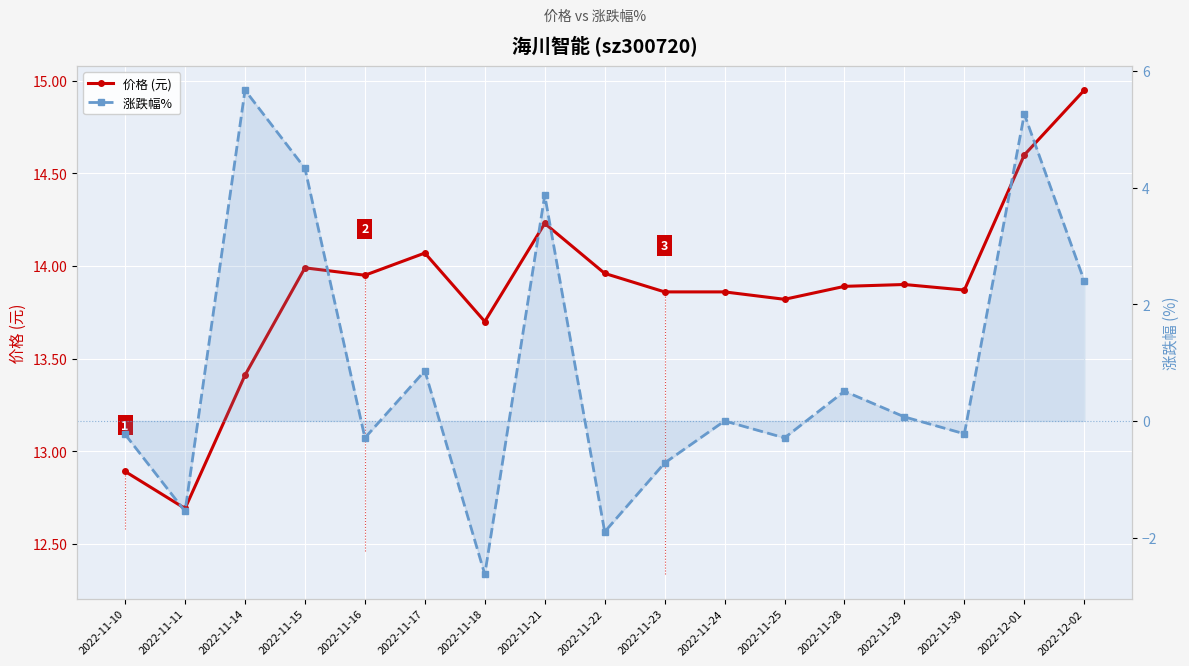

True or false: 价格 (元) has more than 1 interior local peaks.

True